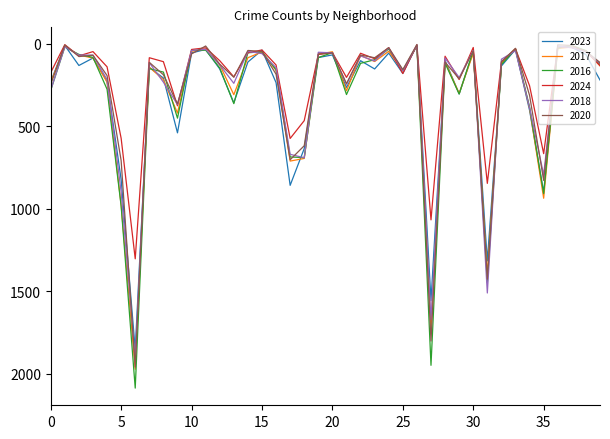

In 2024, how many points are lower than both neighbors (excluding endpoints)?

13